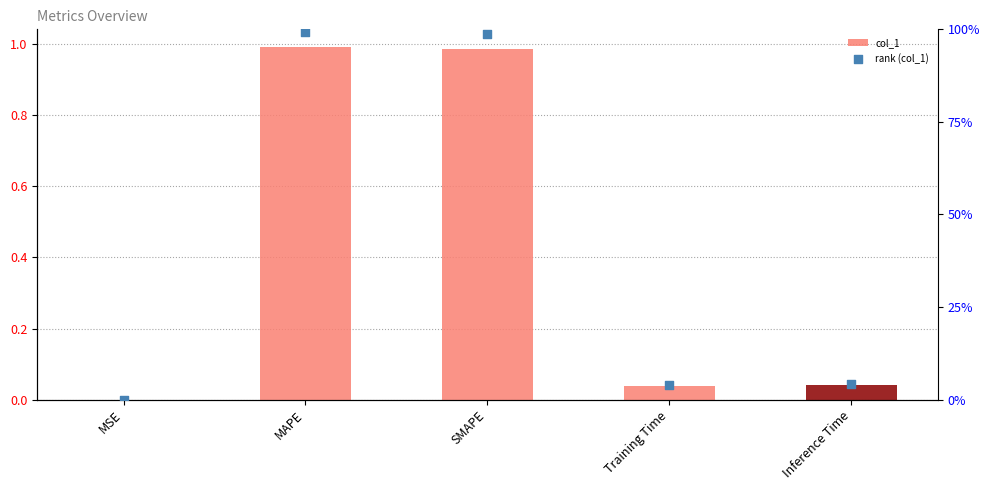

Which series has the widest spread of Y values?

col_1